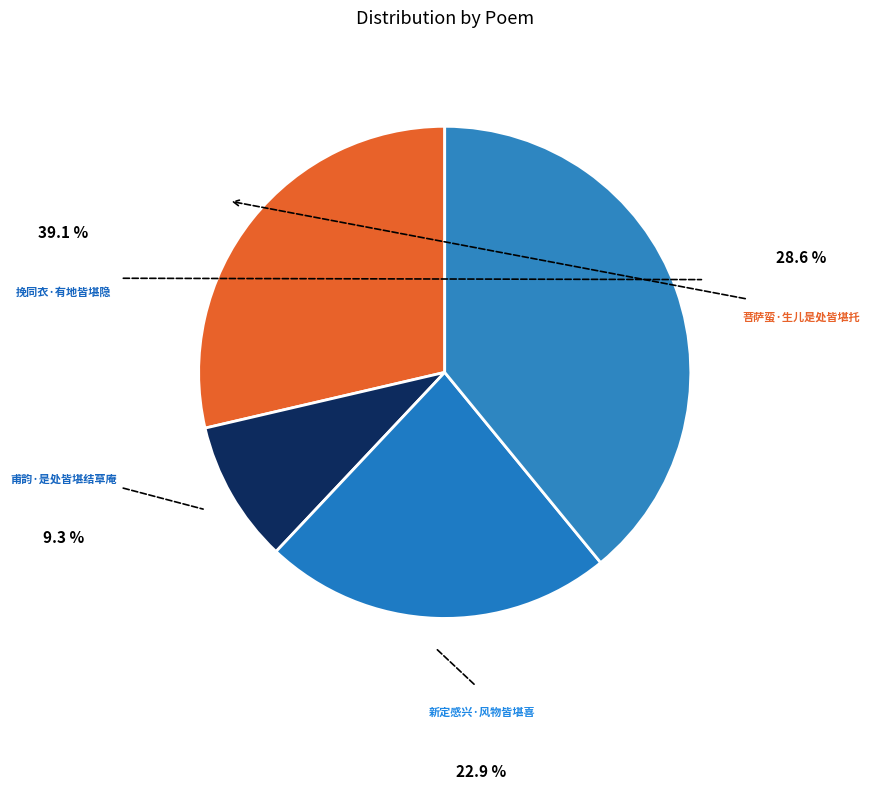

To the nearest percent, what is the difference between the 甫韵·是处皆堪结草庵 and 新定感兴·风物皆堪喜 slice percentages?

14%